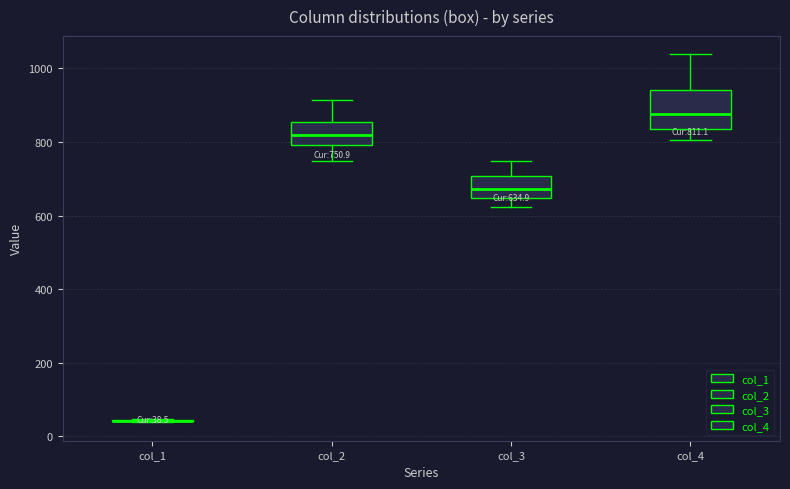

Which box is the tallest, from its lower edge to its upper edge?

col_4